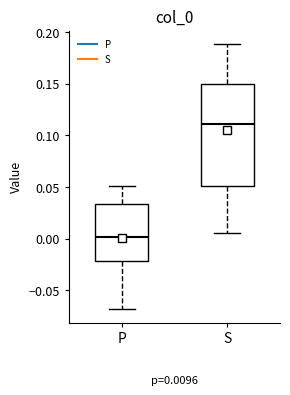

Which box's median line is the lowest?

P